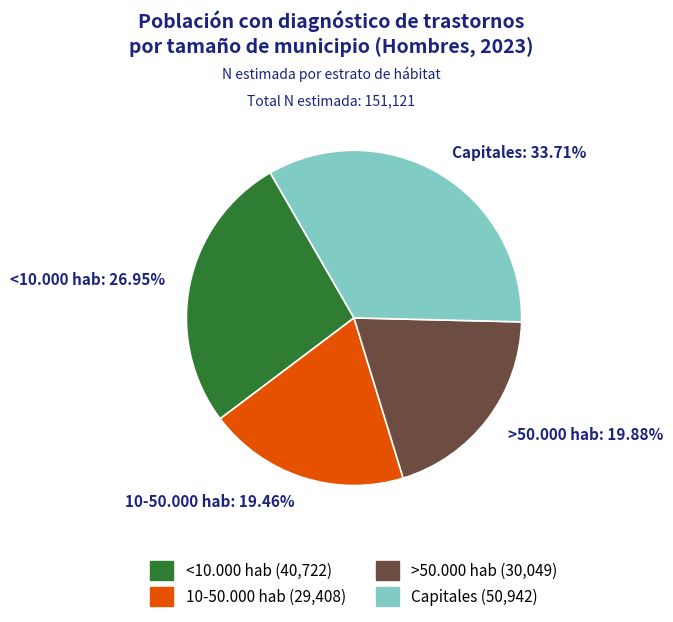

Count the number of slices in the pie.

4